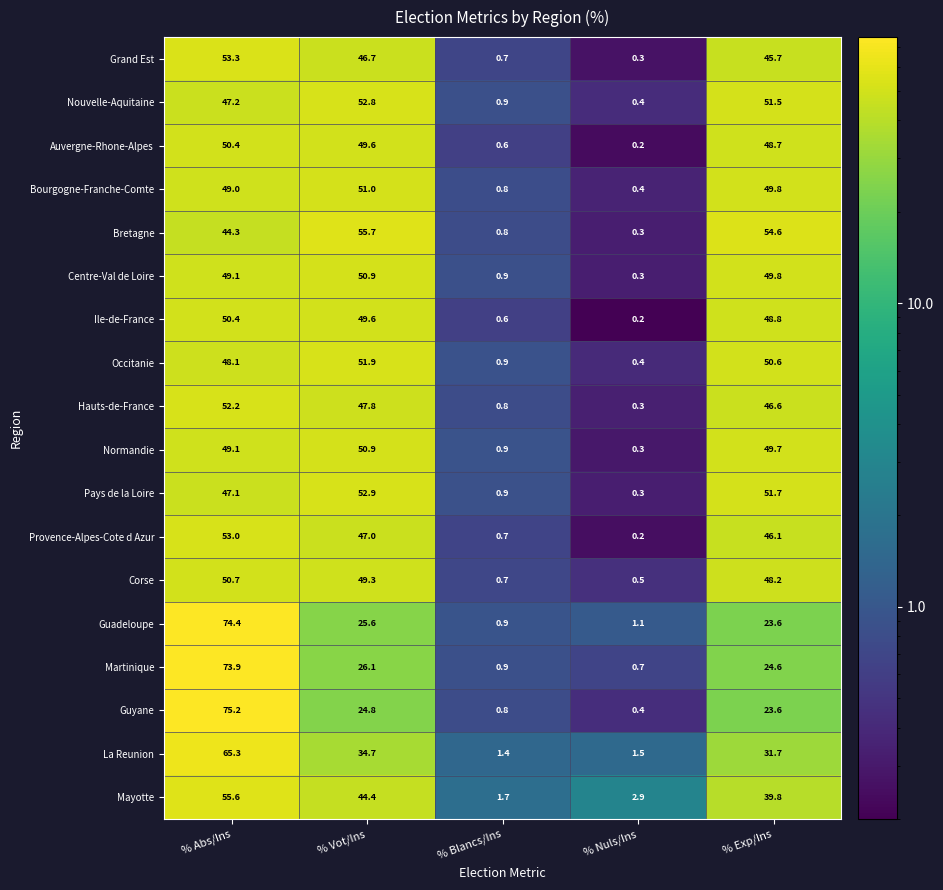

How many distinct data groups are displayed?

18